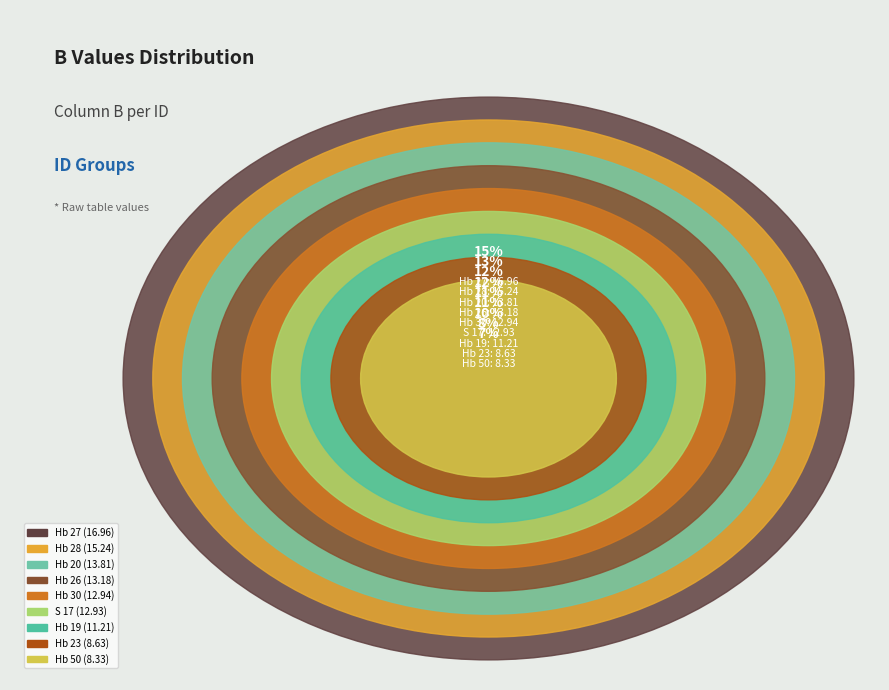

Is Hb 26 the majority of the pie?

No